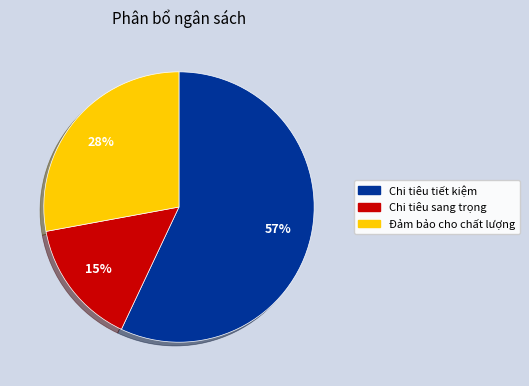

Which category has the biggest portion of the pie?

Chi tiêu tiết kiệm